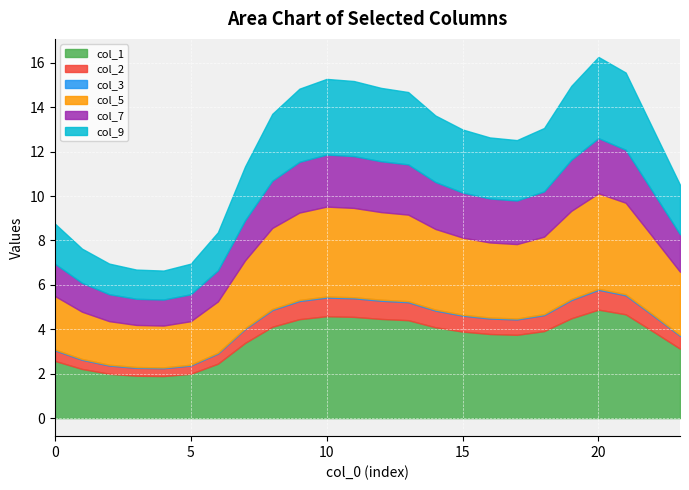

What are all the series names shown in the legend?

col_1, col_2, col_3, col_5, col_7, col_9